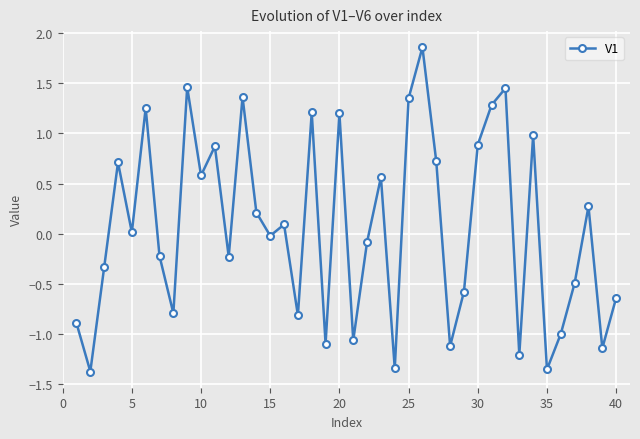

True or false: there are more than 0 points higher than both neighbors.

True